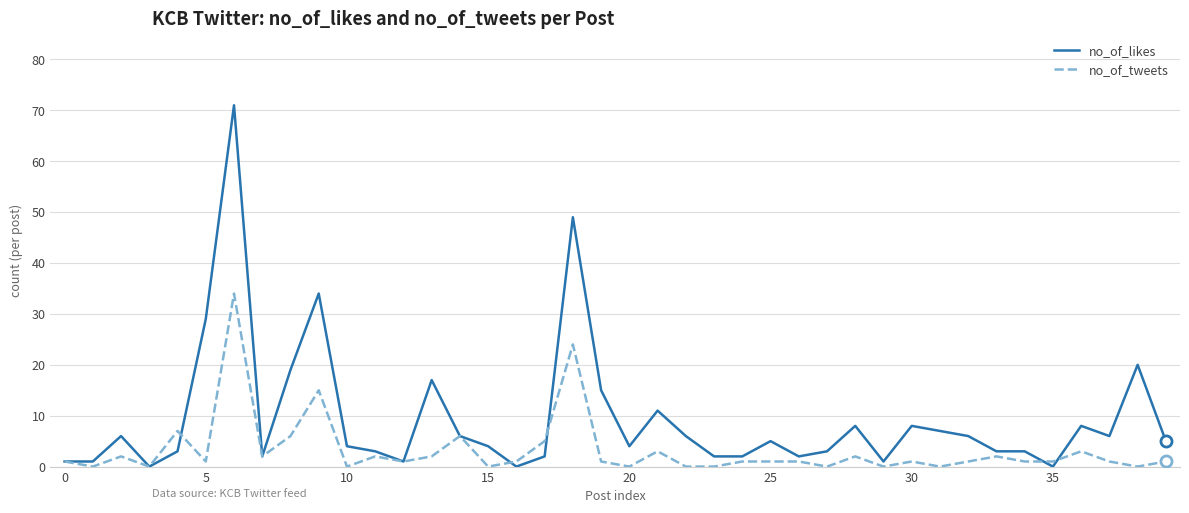

How many series are shown in this chart?

2